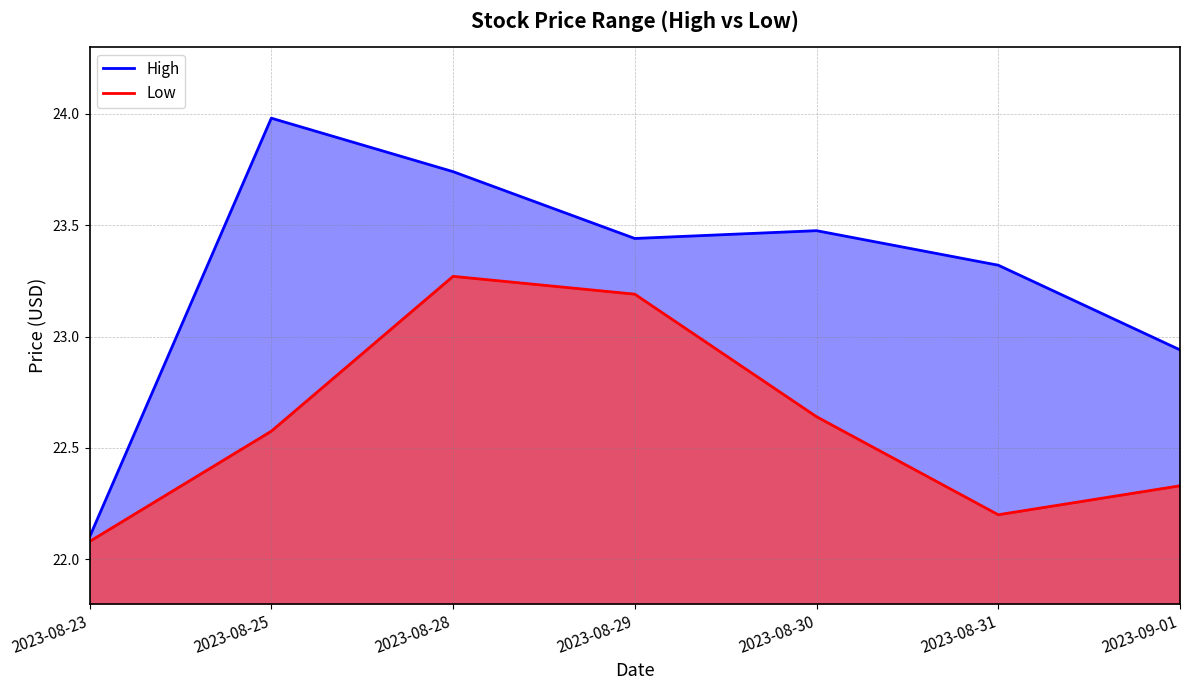

Does the chart display data point markers on the line(s)?

No